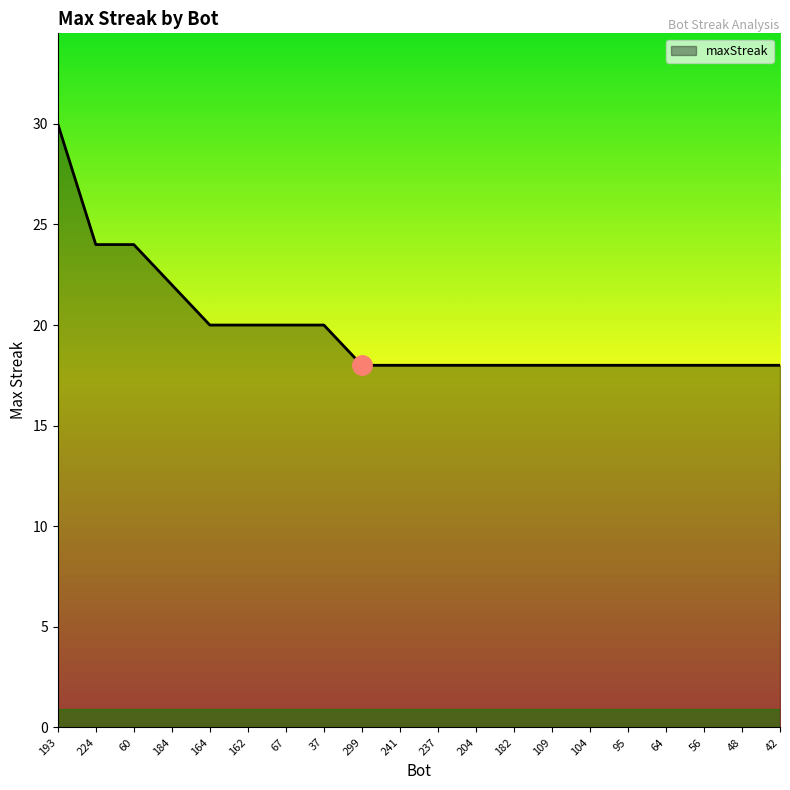

What is the maximum value shown in the chart?

30